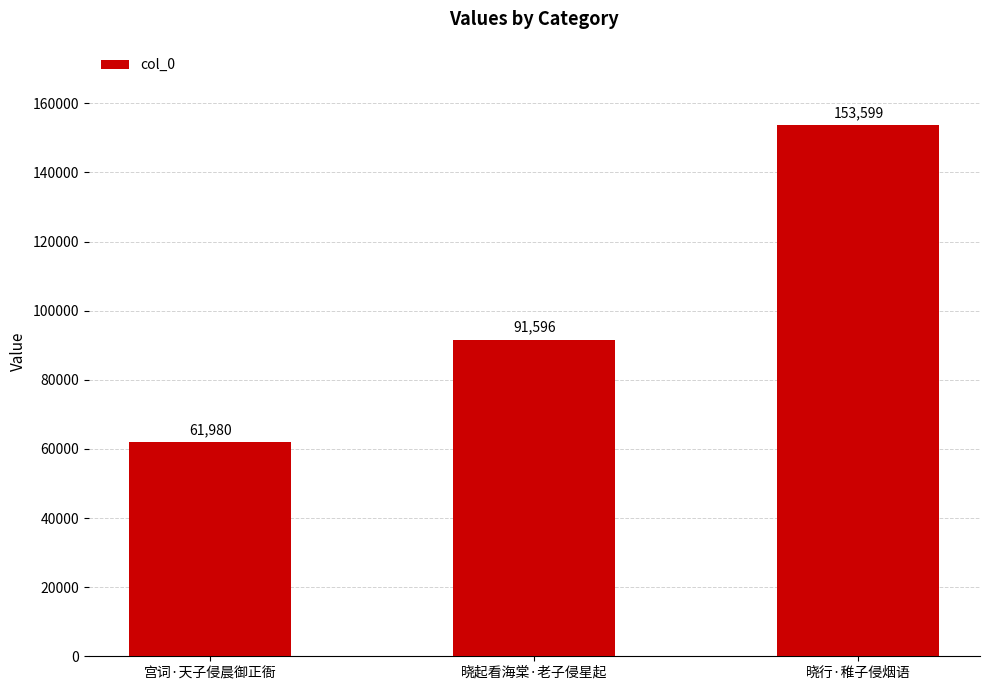

Where is the data nearest to the value 107789?

晓起看海棠·老子侵星起